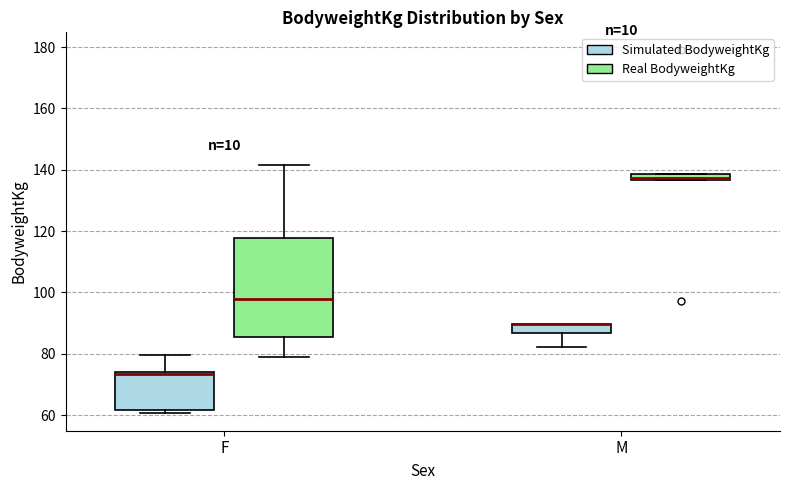

Which box is the tallest, from its lower edge to its upper edge?

F (Real BodyweightKg)